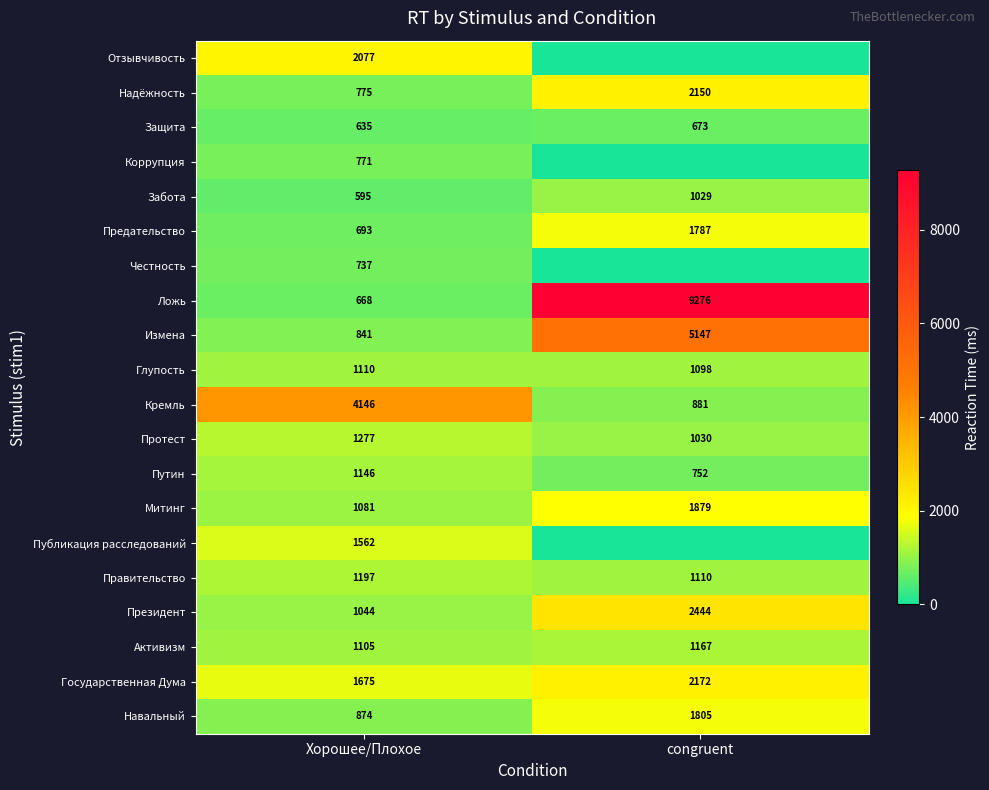

Which category has the highest value in the Ложь series?

congruent